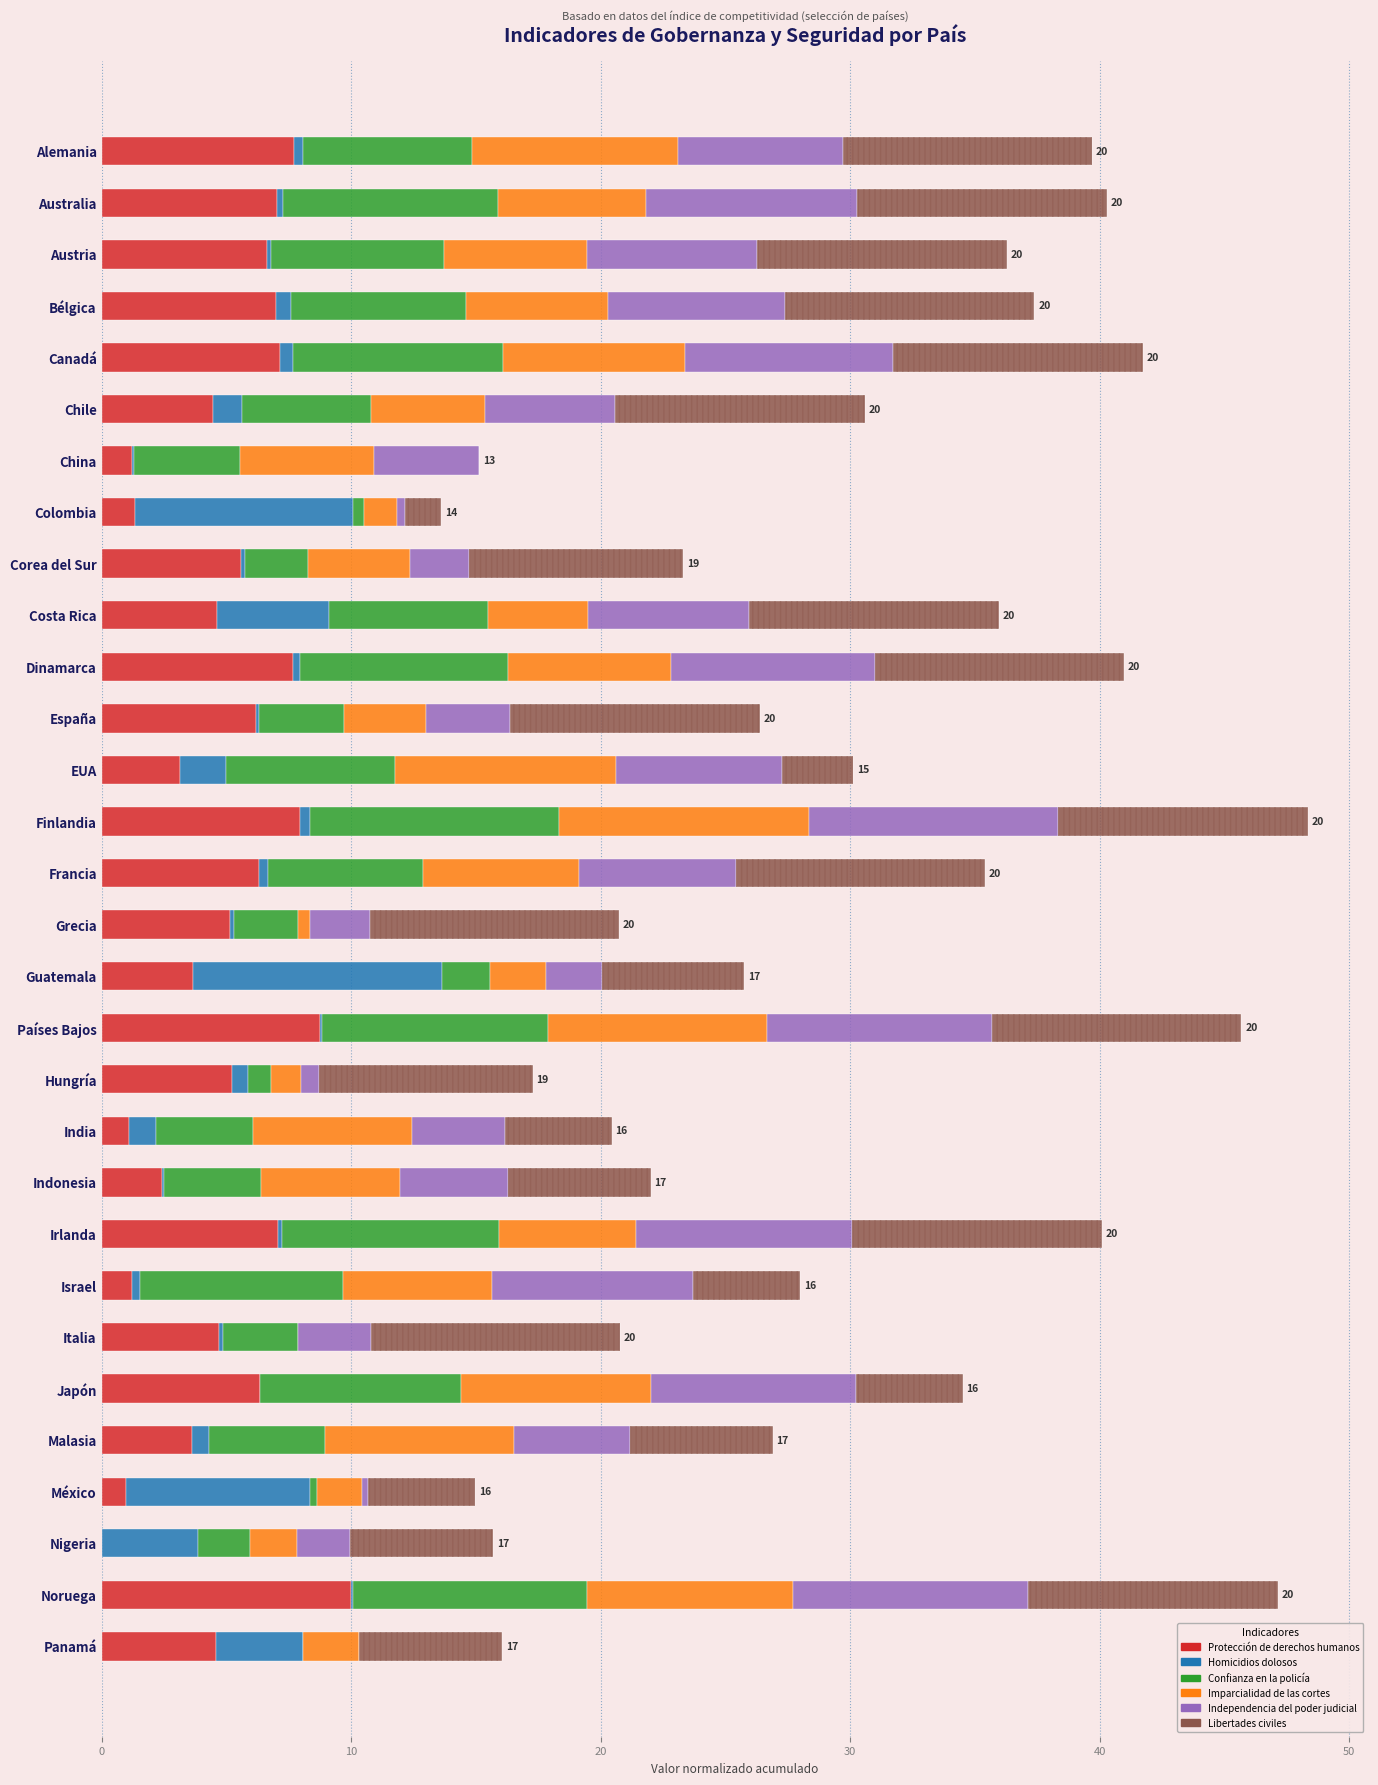

What are all the series names shown in the legend?

Protección de derechos humanos, Homicidios dolosos, Confianza en la policía, Imparcialidad de las cortes, Independencia del poder judicial, Libertades civiles